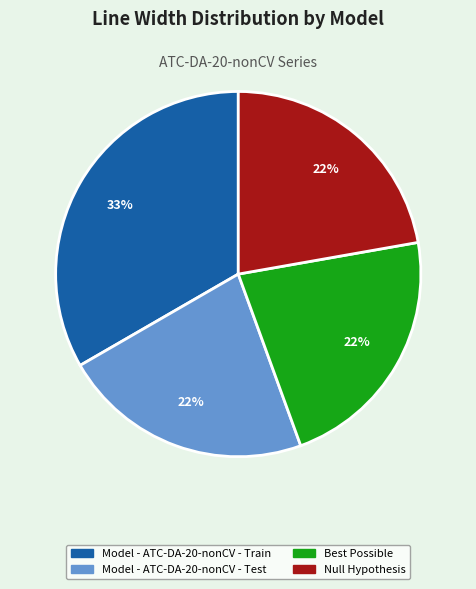

To the nearest percent, what is the combined percentage of Model - ATC-DA-20-nonCV - Test and Model - ATC-DA-20-nonCV - Train?

56%